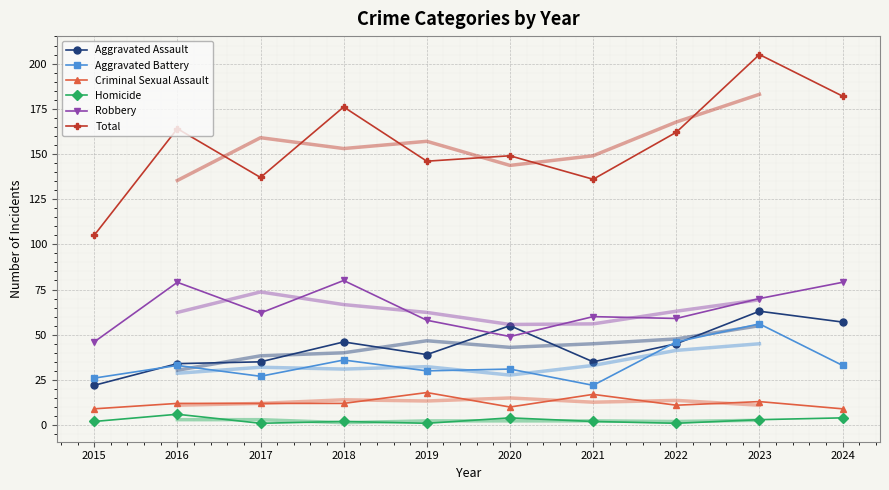

Which series has the widest spread of values?

Total